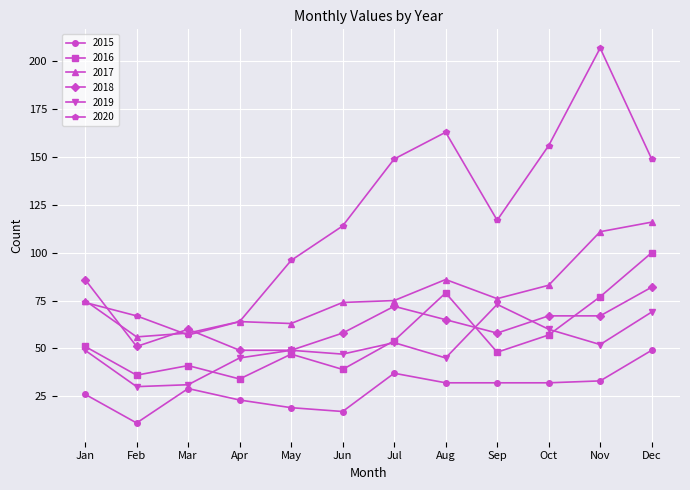

What is the sum of all 2015 values?

340